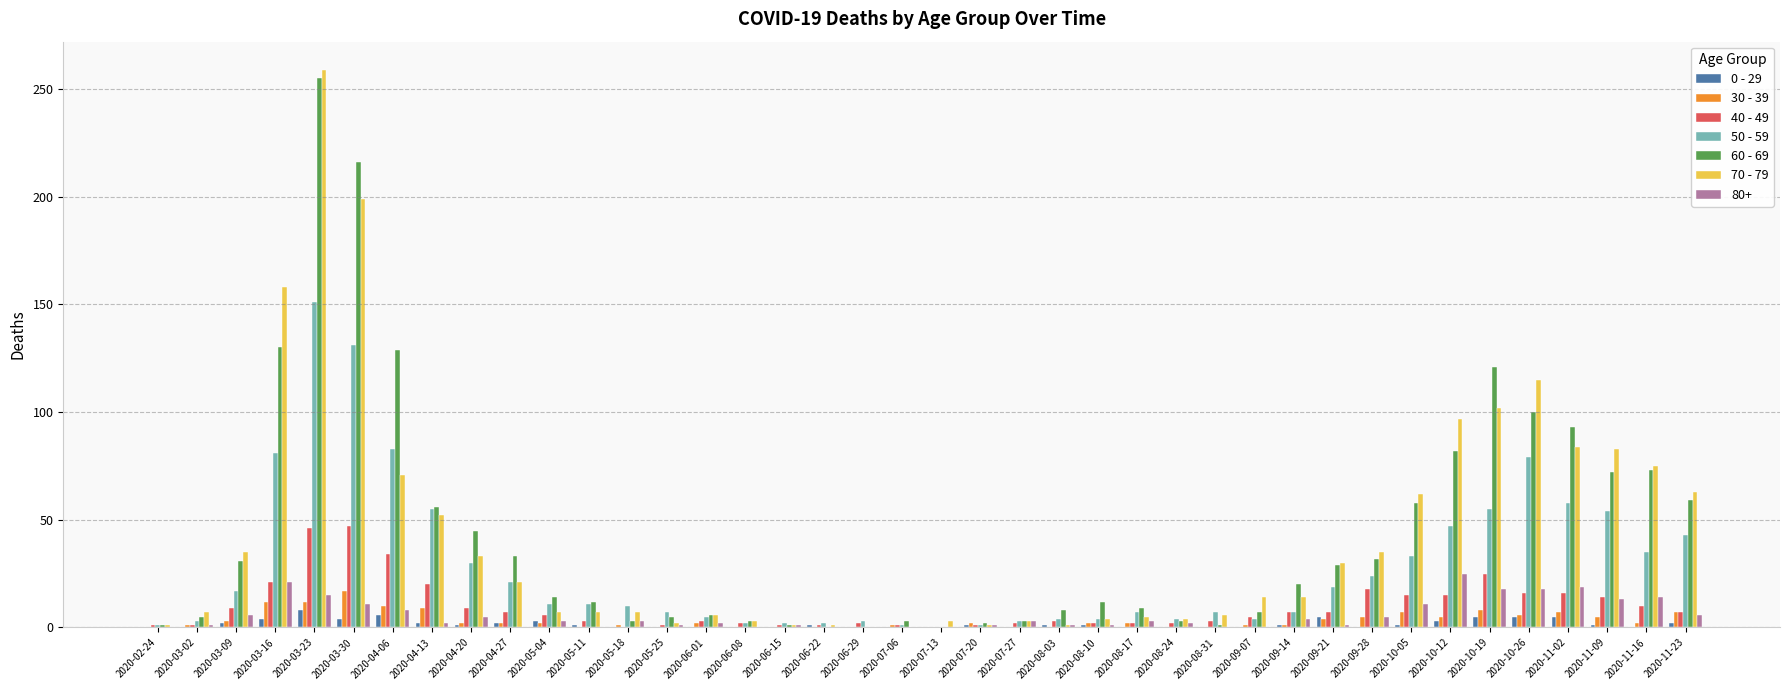

The value of 40 - 49 at 2020-03-30 is 47. True or false?

True